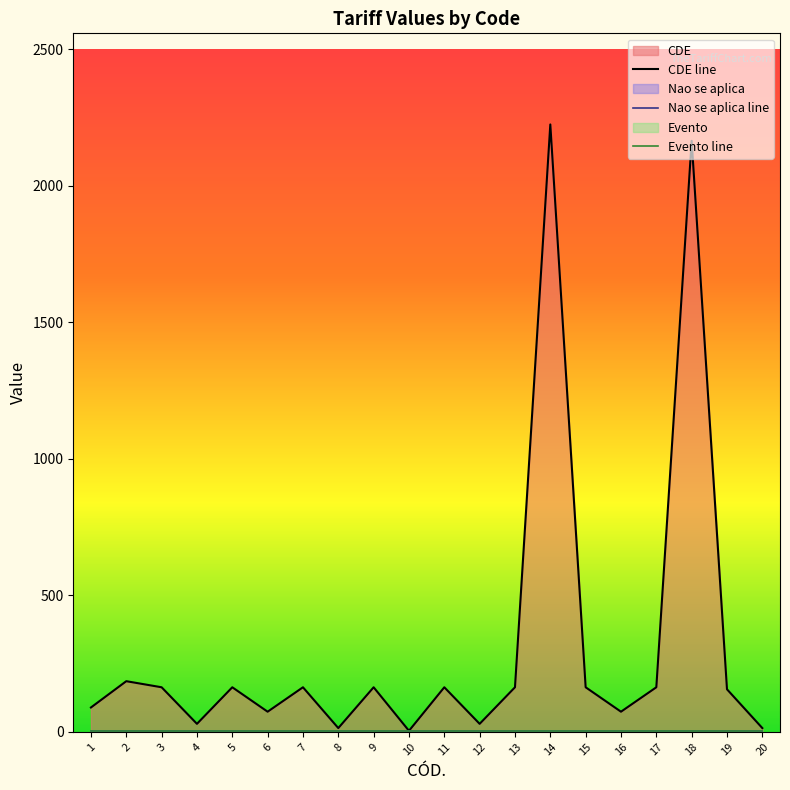

Rank the series at 19 from highest to lowest value.

CDE line, Nao se aplica line, Evento line